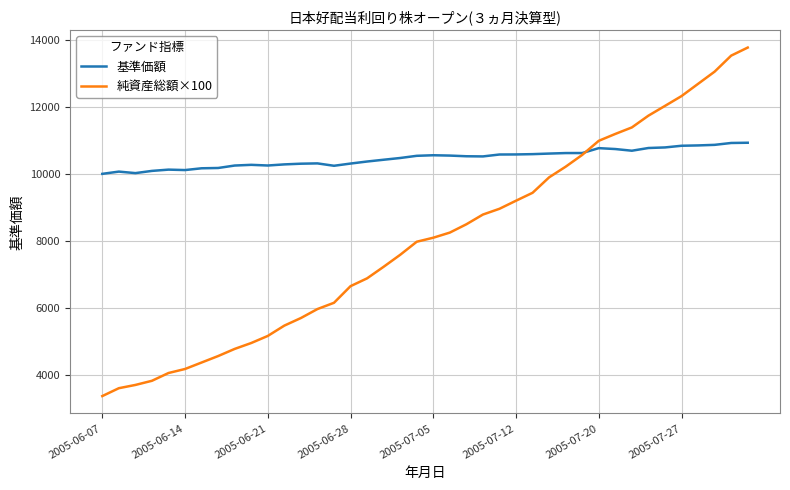

Which series has the widest spread of values?

純資産総額×100